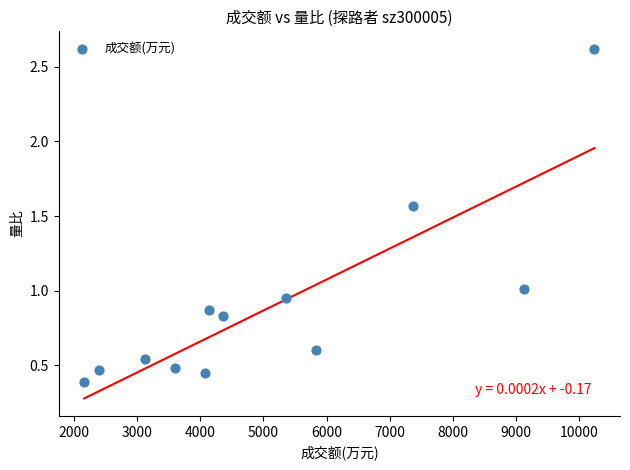

What is the average X value?

5148.7